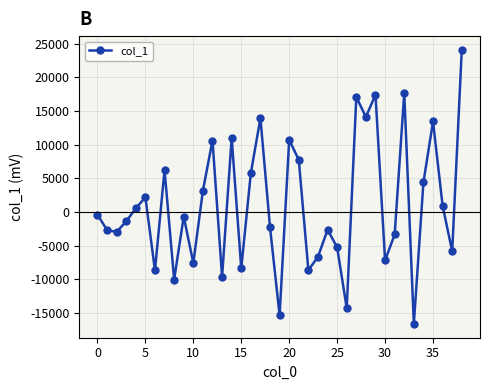

What is the value of the 28th point from the left?

17097.8